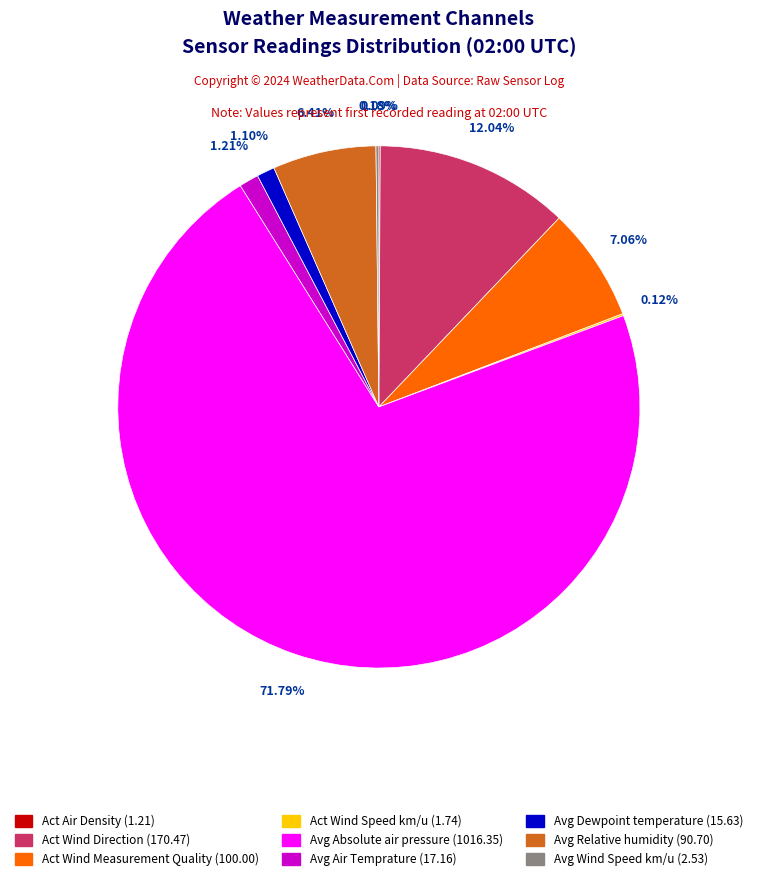

Is there any slice that represents more than half of the pie?

Yes